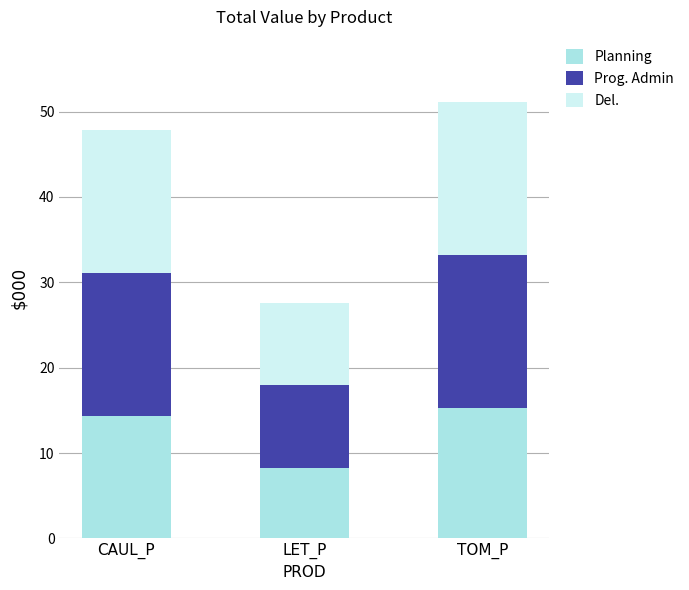

What is the difference between the second highest and minimum values in the Planning series?

6.1